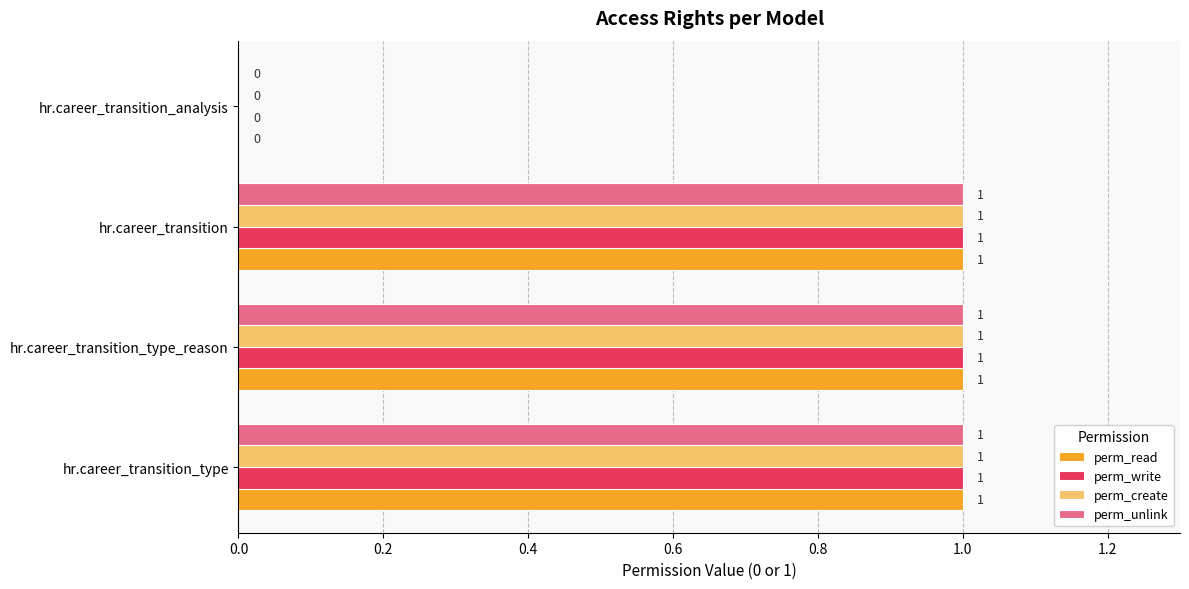

Is the value of perm_read at hr.career_transition_analysis greater than the value of perm_create at hr.career_transition?

No